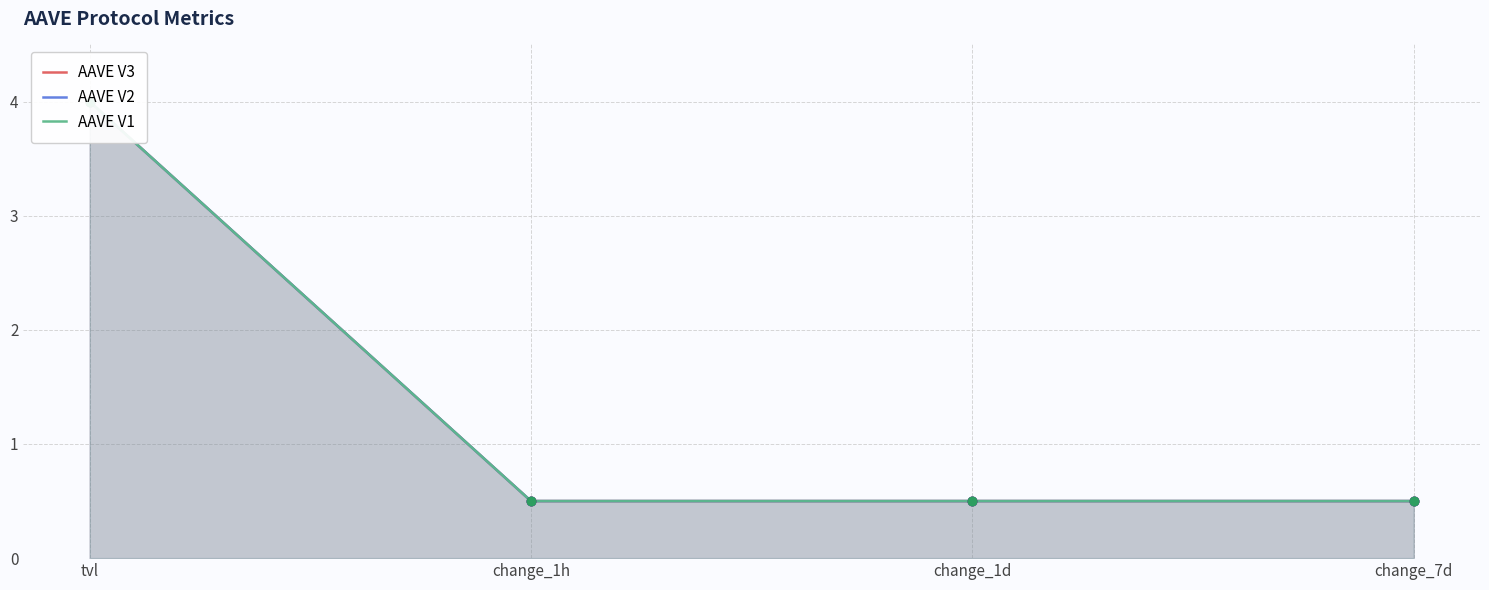

Is the value of AAVE V3 at tvl greater than the value of AAVE V2 at change_1h?

Yes